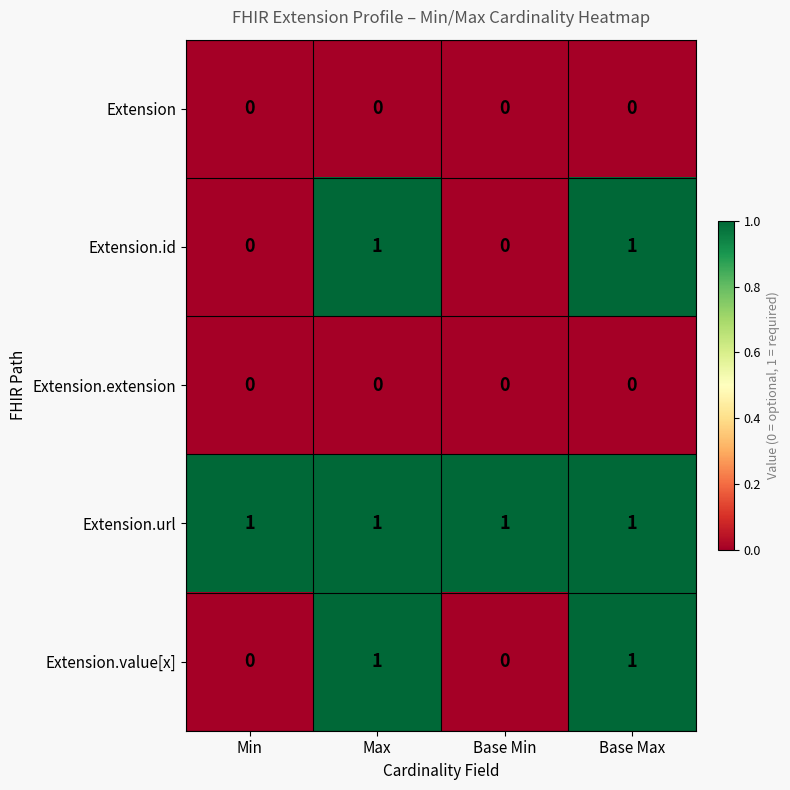

What is the maximum value shown in the chart?

1